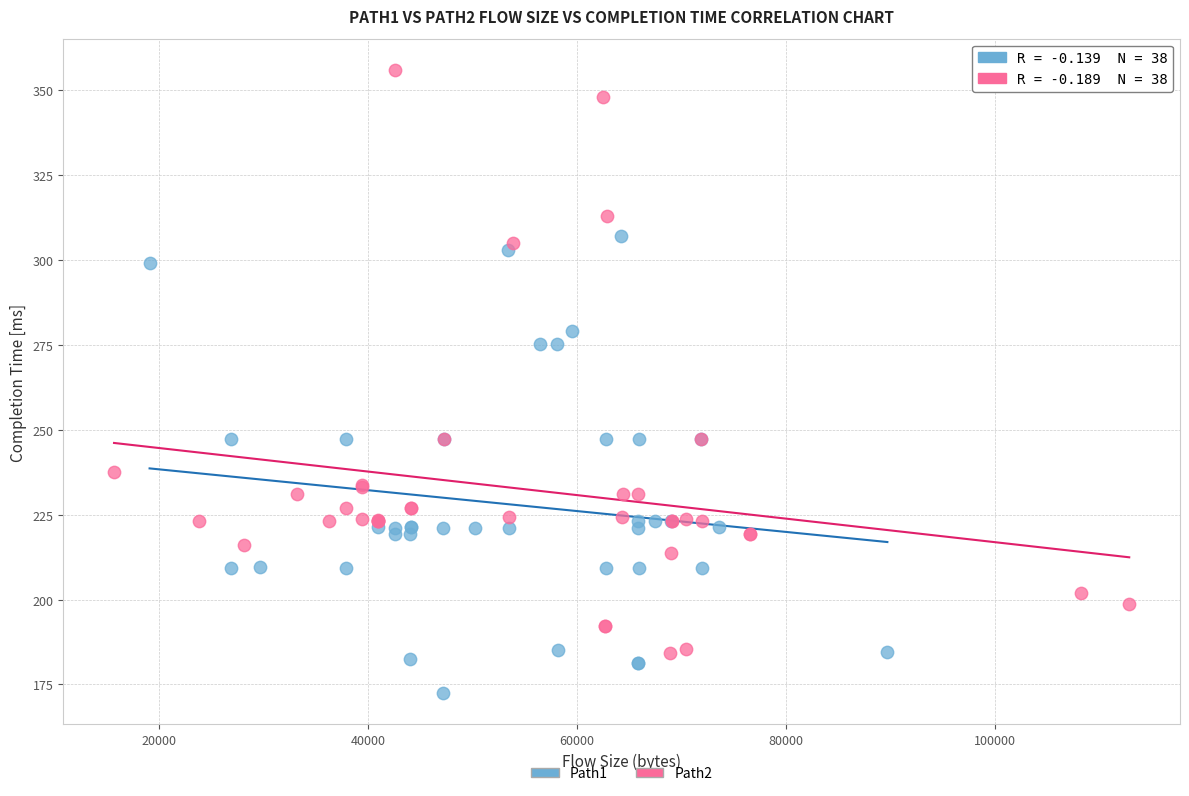

Which series reaches the maximum Y coordinate?

Path2